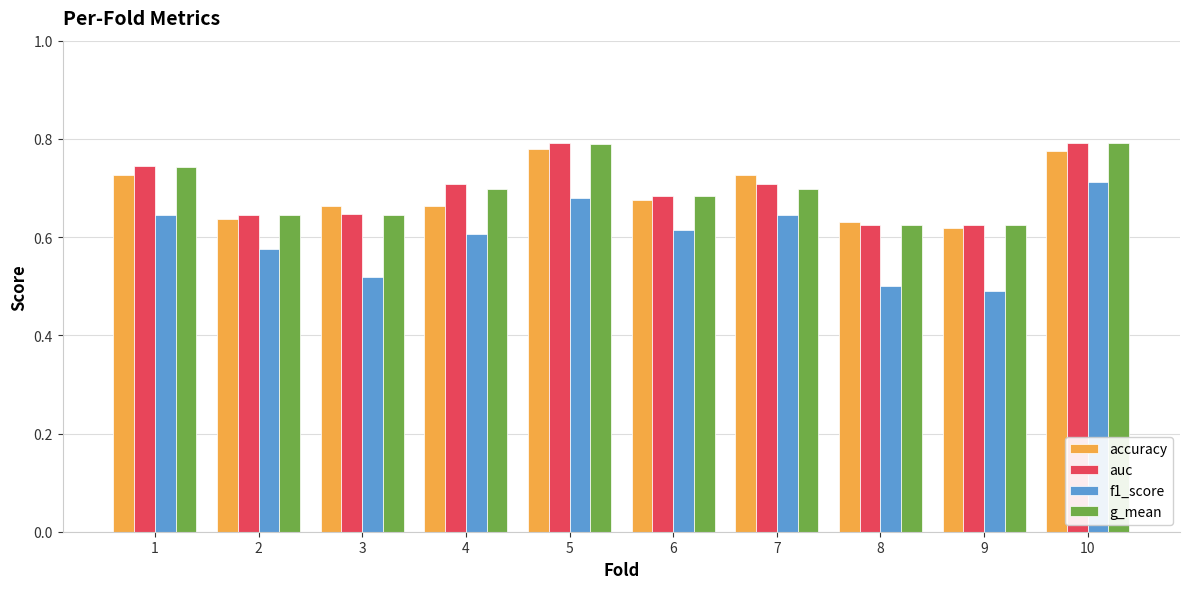

Is it true that accuracy equals 1.4 at 10?

False